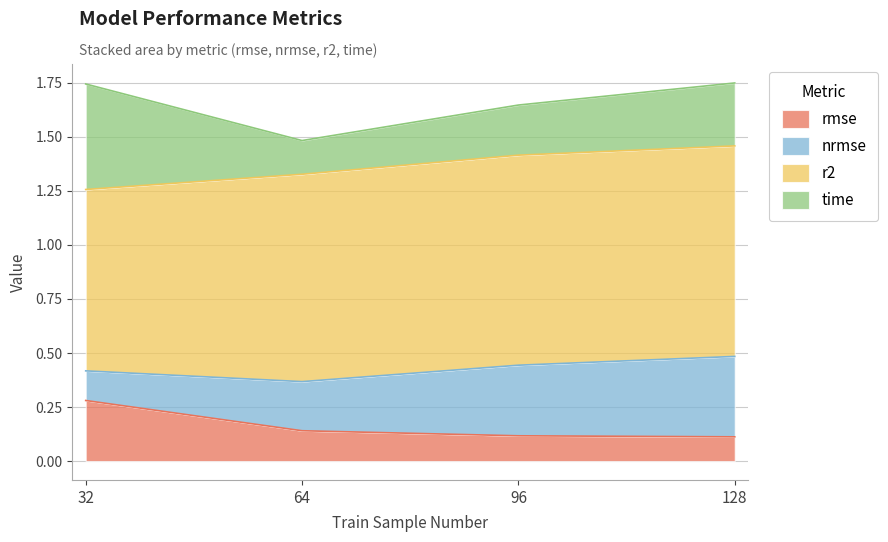

At which label does rmse reach its peak?

32